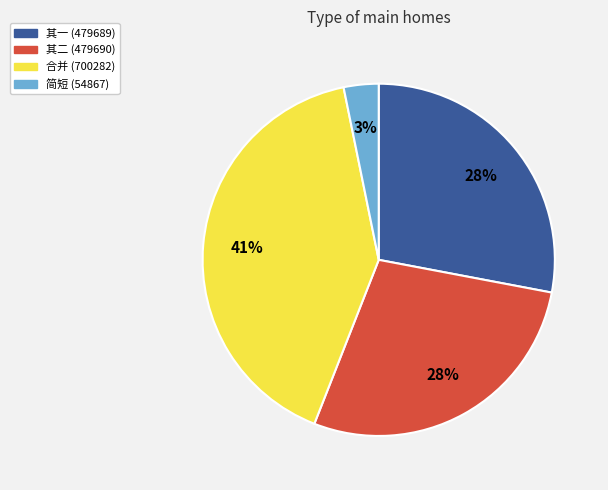

Is there any slice that represents more than half of the pie?

No